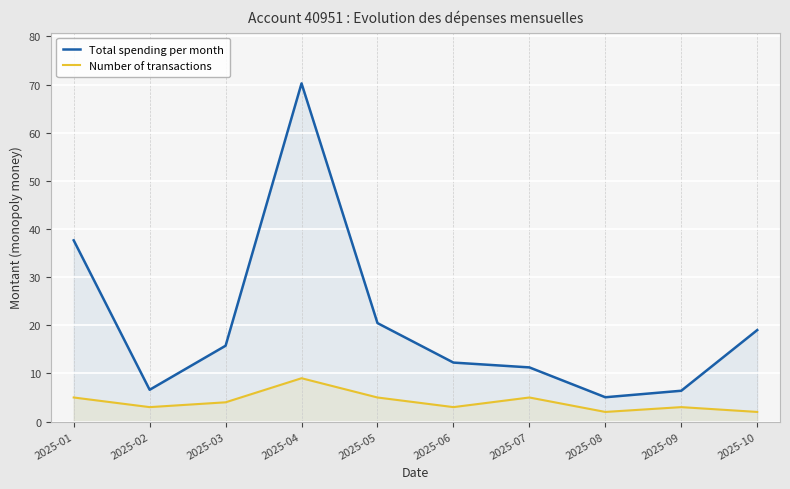

How many interior local peaks does the Total spending per month series have?

1